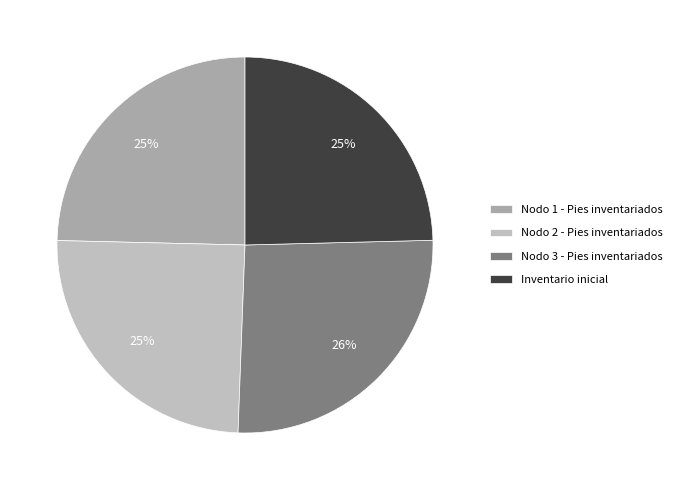

Is it true that Nodo 3 - Pies inventariados is 32% of the pie?

False